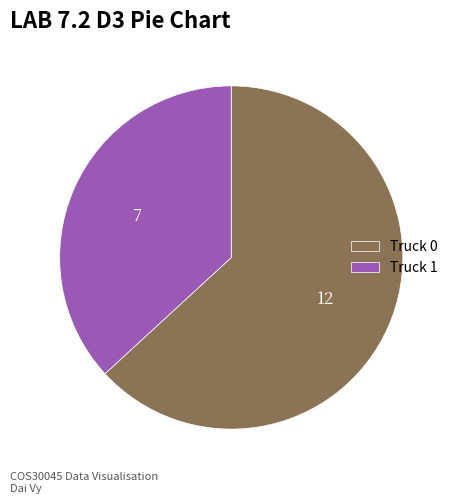

True or false: Truck 1 accounts for 37% of the total.

True